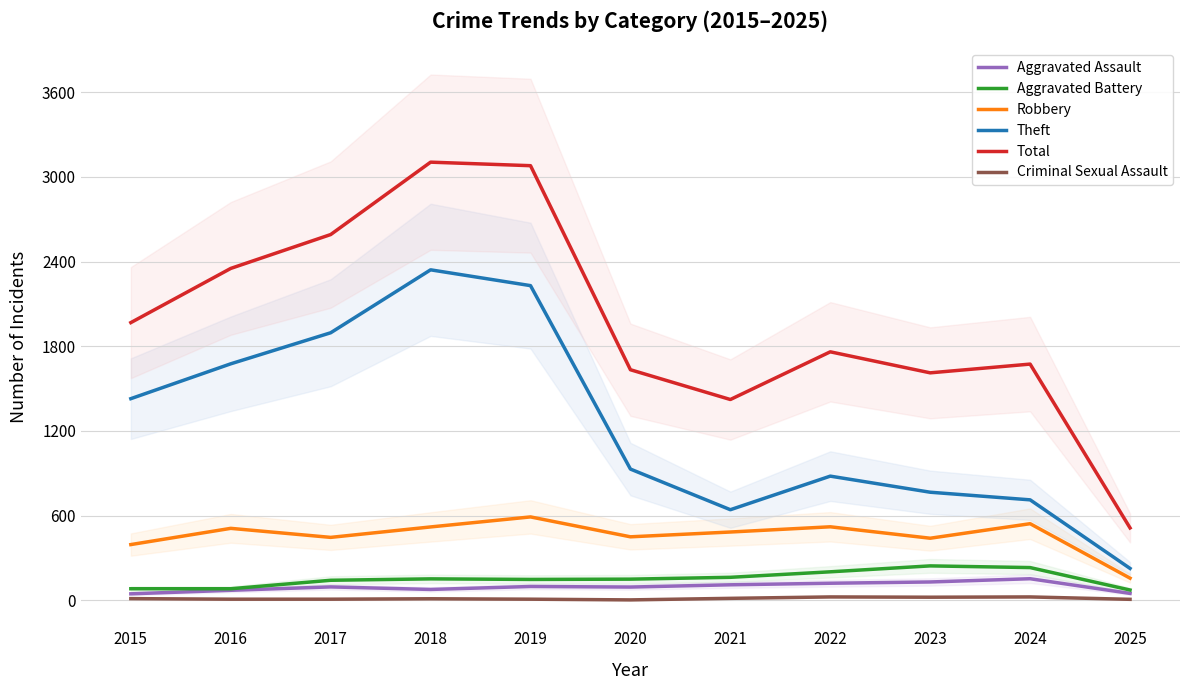

Which series has the largest total across all categories?

Total